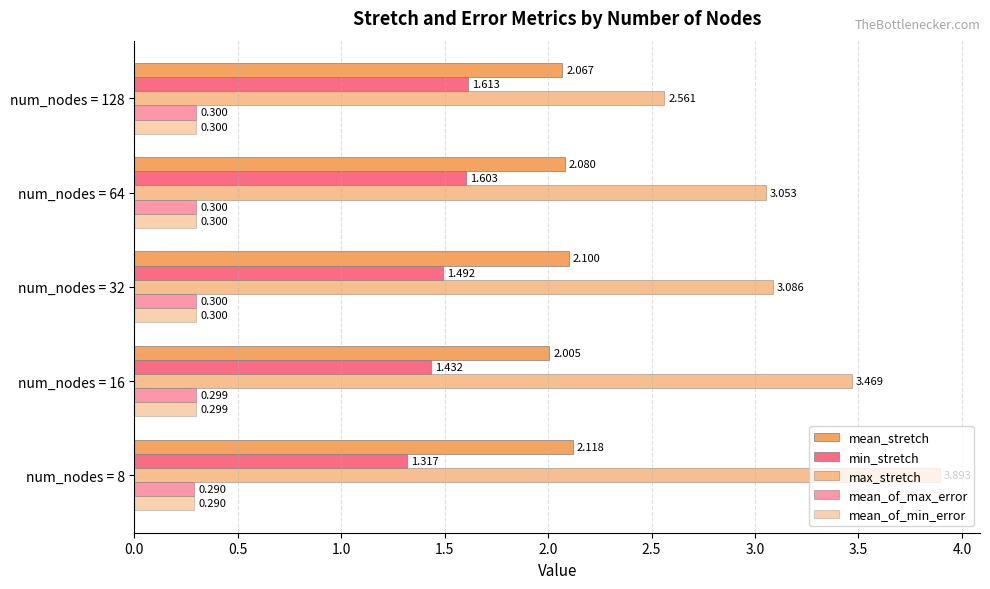

How many data points does each series have?

5